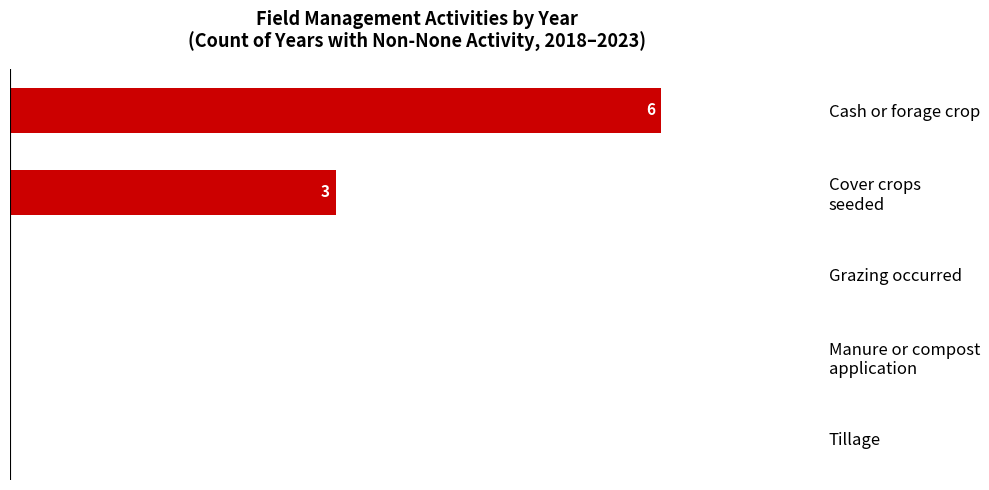

How many values are between 0 and 3?

4